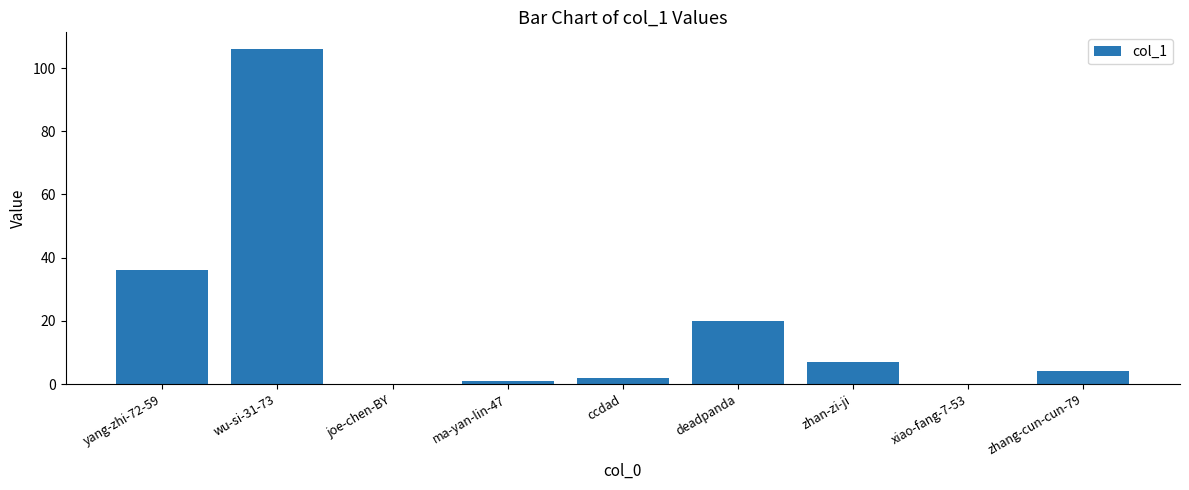

What is the sum of the values at xiao-fang-7-53 and zhan-zi-ji?

7